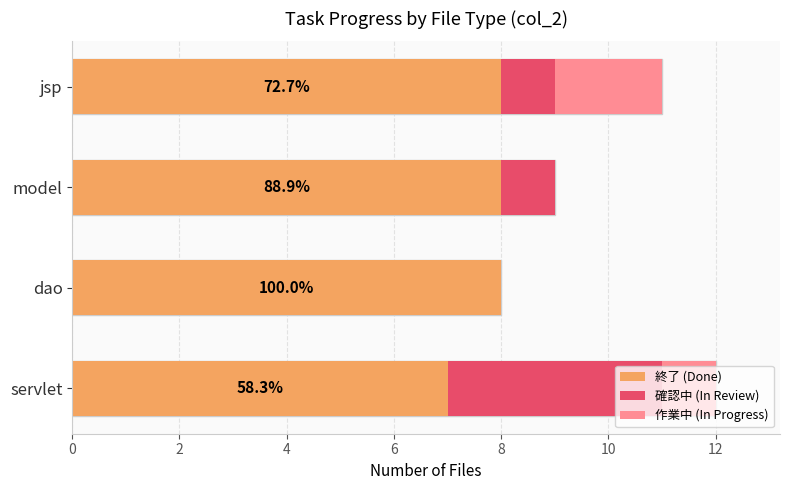

Does the chart contain stacked bars?

No